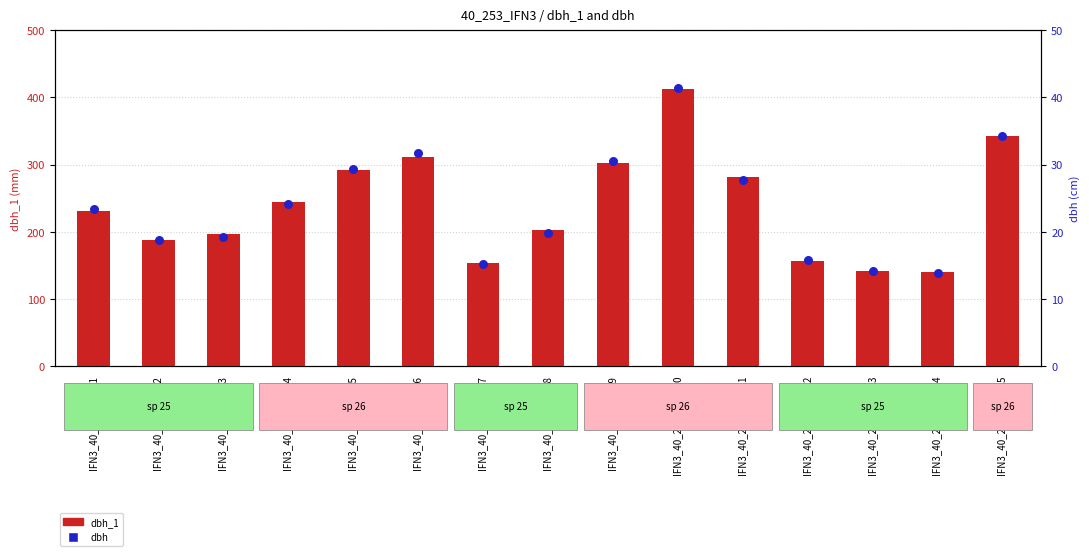

What is the total value across all series at IFN3_40_253_A_1 _8?

221.8